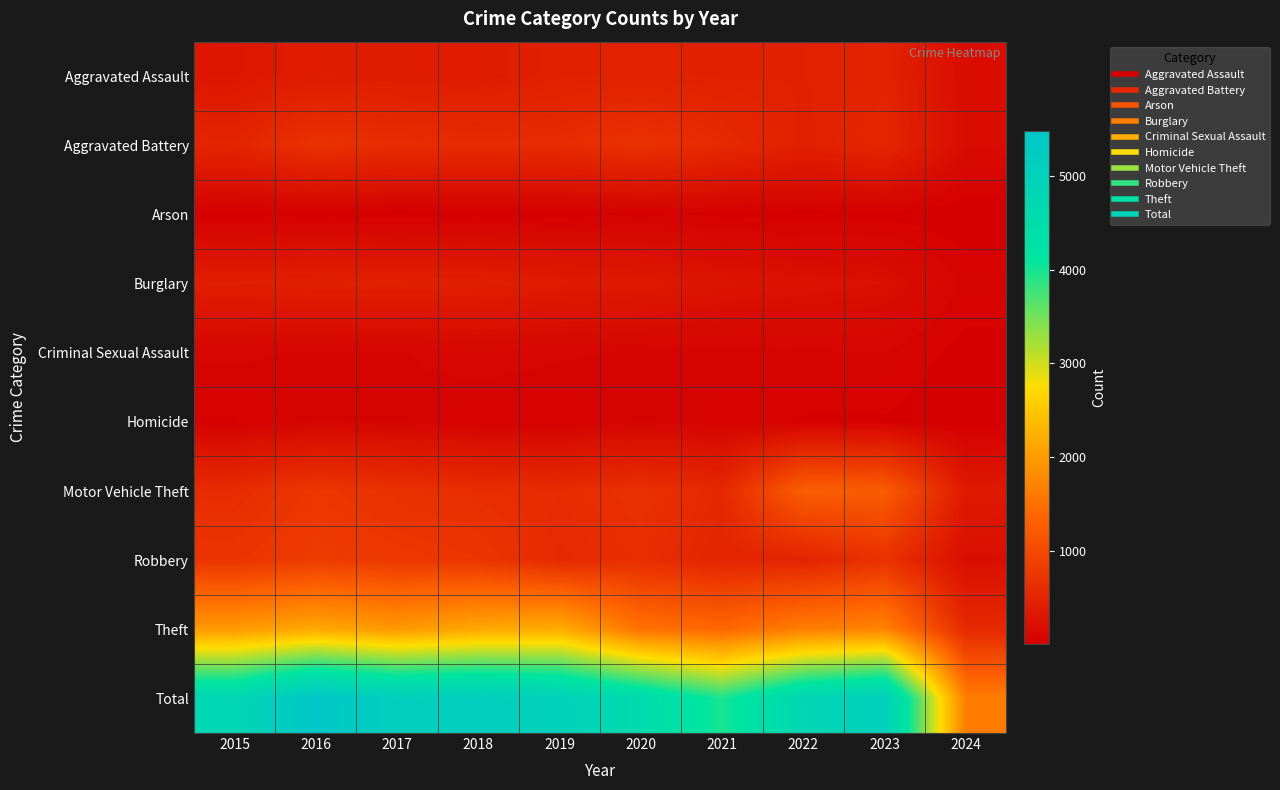

Between 2023 and 2024, which series saw the biggest shift?

Total